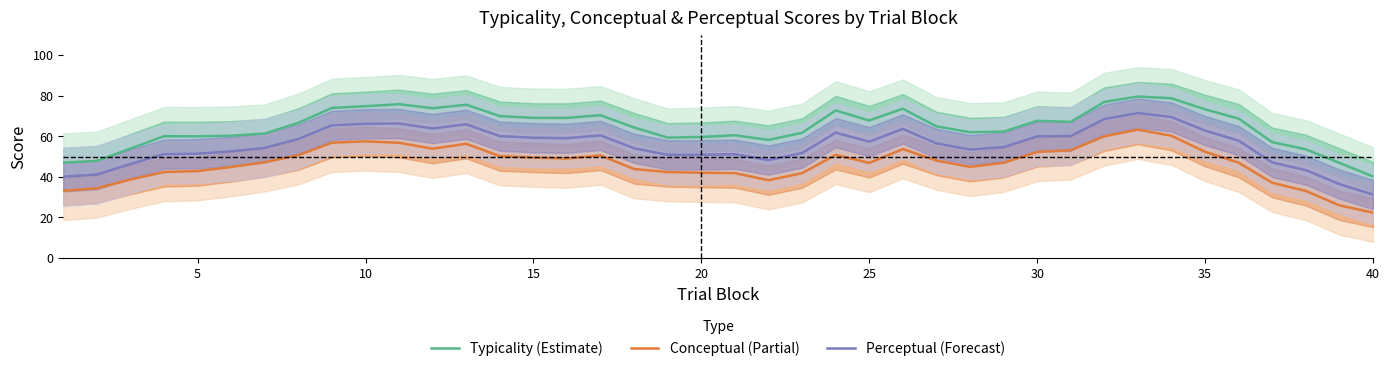

Rank the series by their maximum value, from highest to lowest.

Typicality (Estimate), Perceptual (Forecast), Conceptual (Partial)